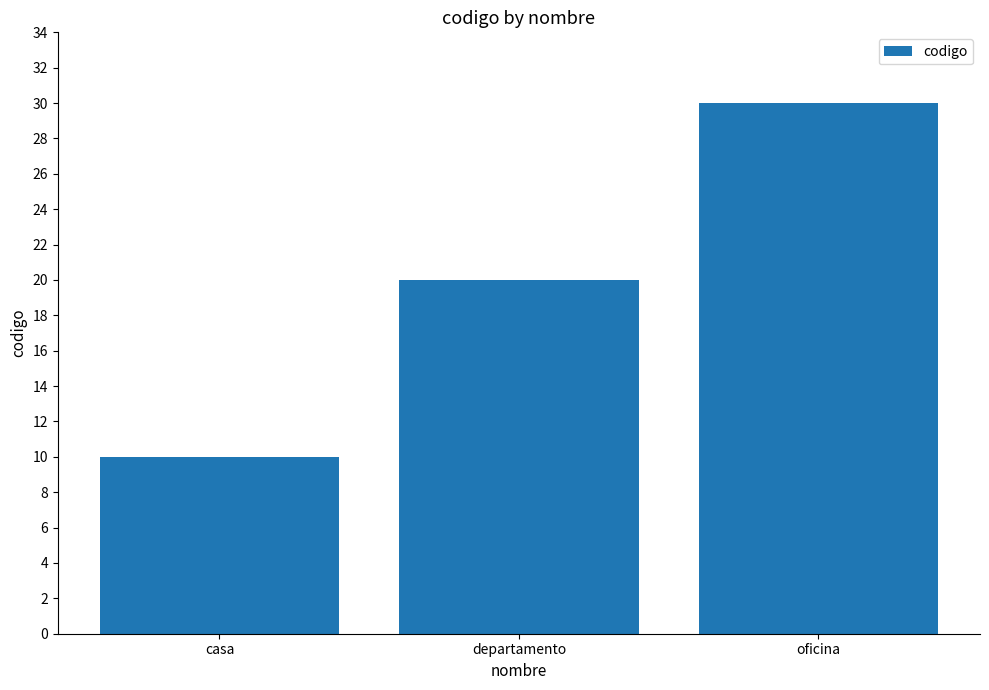

Is it true that the value at casa is 7?

False